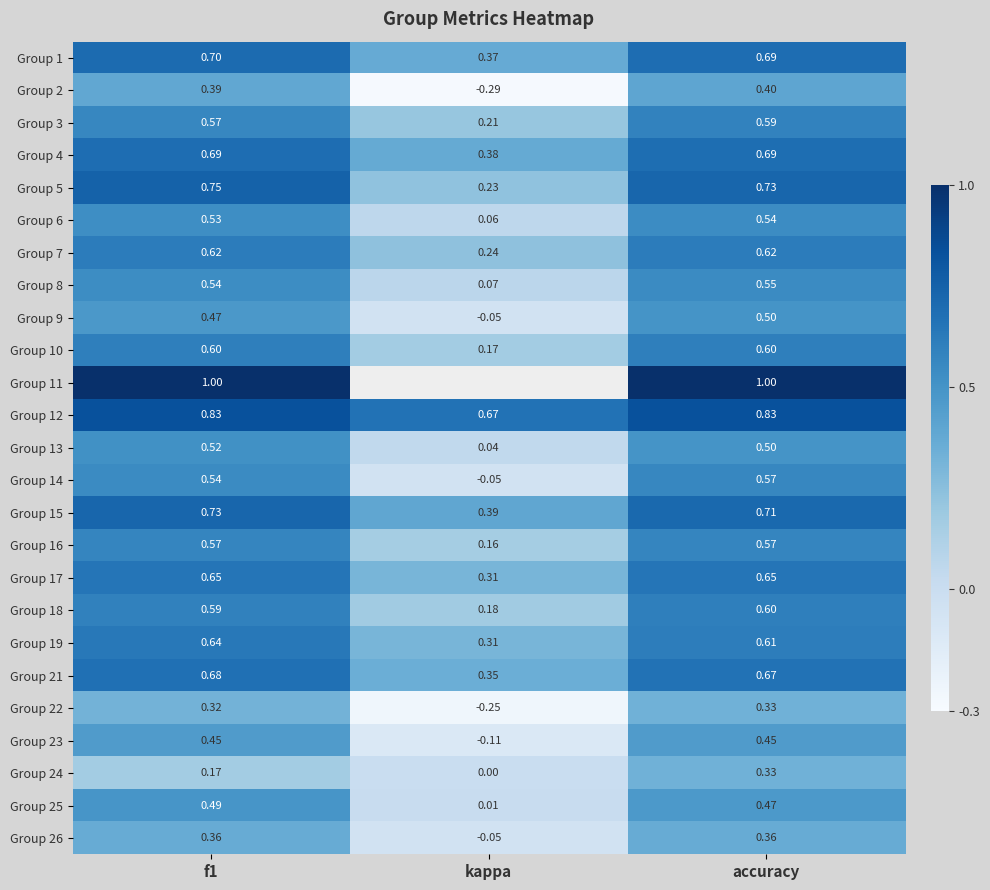

Count the Group 15 values in the range 0 to 1.

3